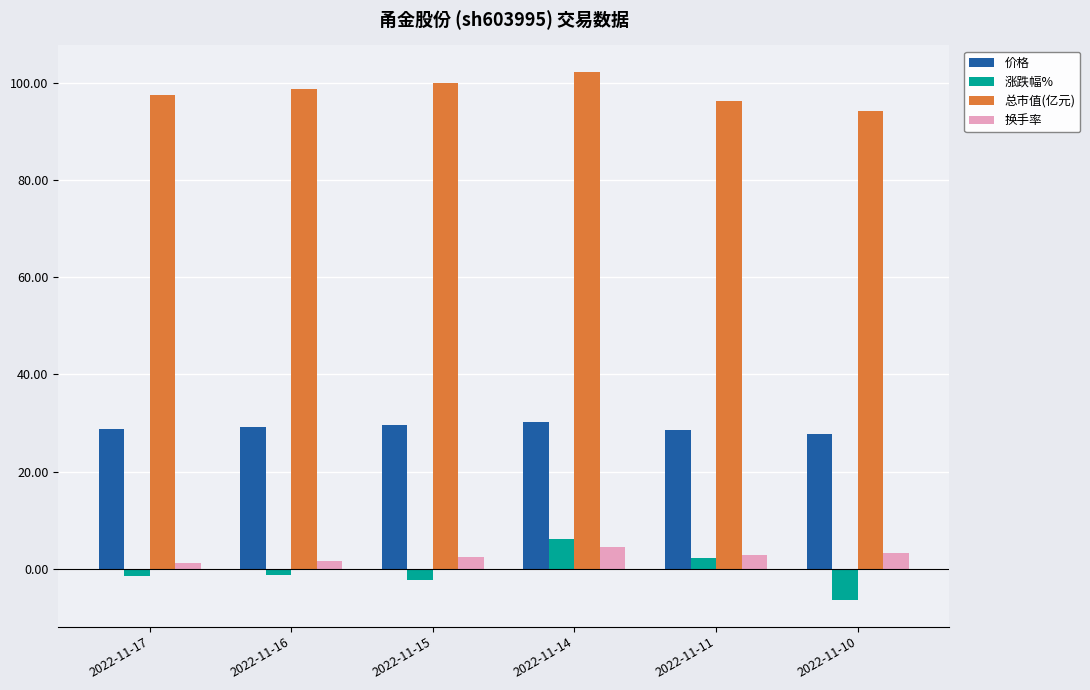

How many groups of bars are there?

6